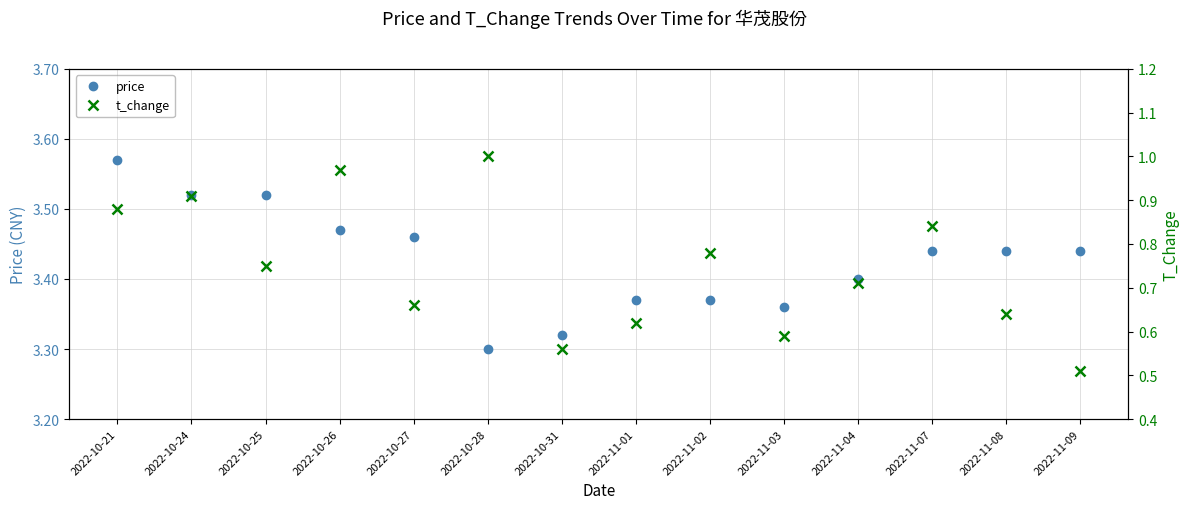

What are all the series names shown in the legend?

price, t_change